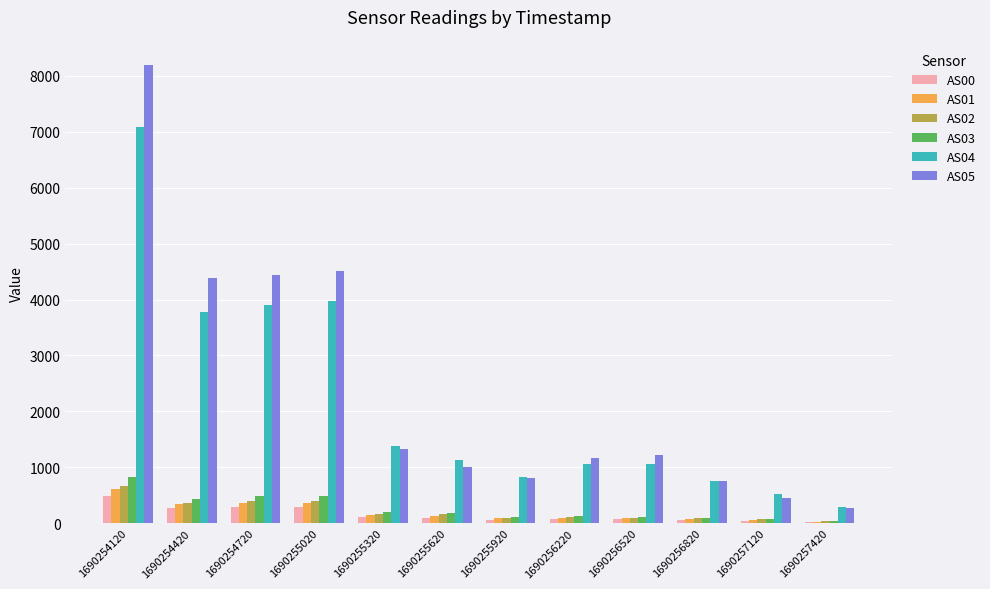

How many data points does each series have?

12